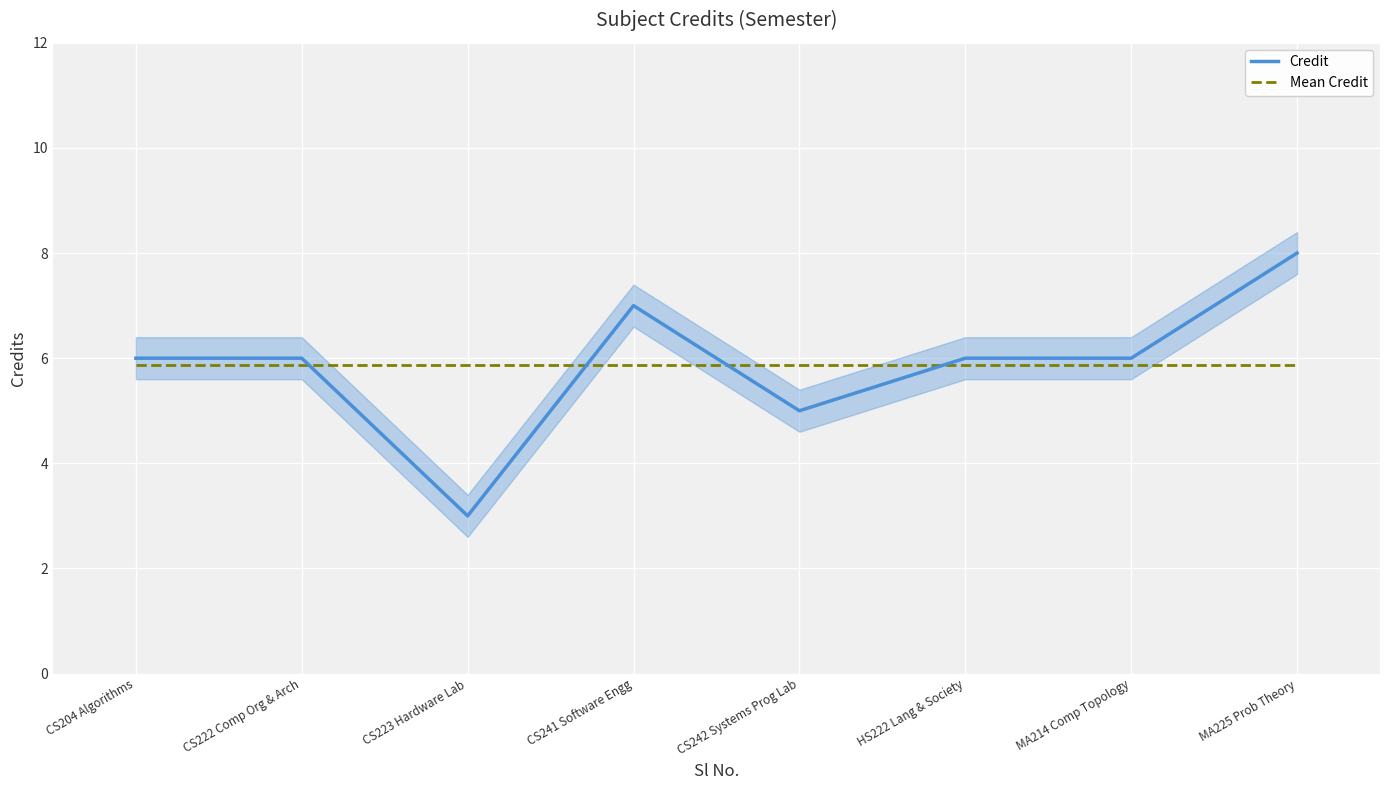

What is the difference between the second highest and minimum values in the Credit series?

4.0